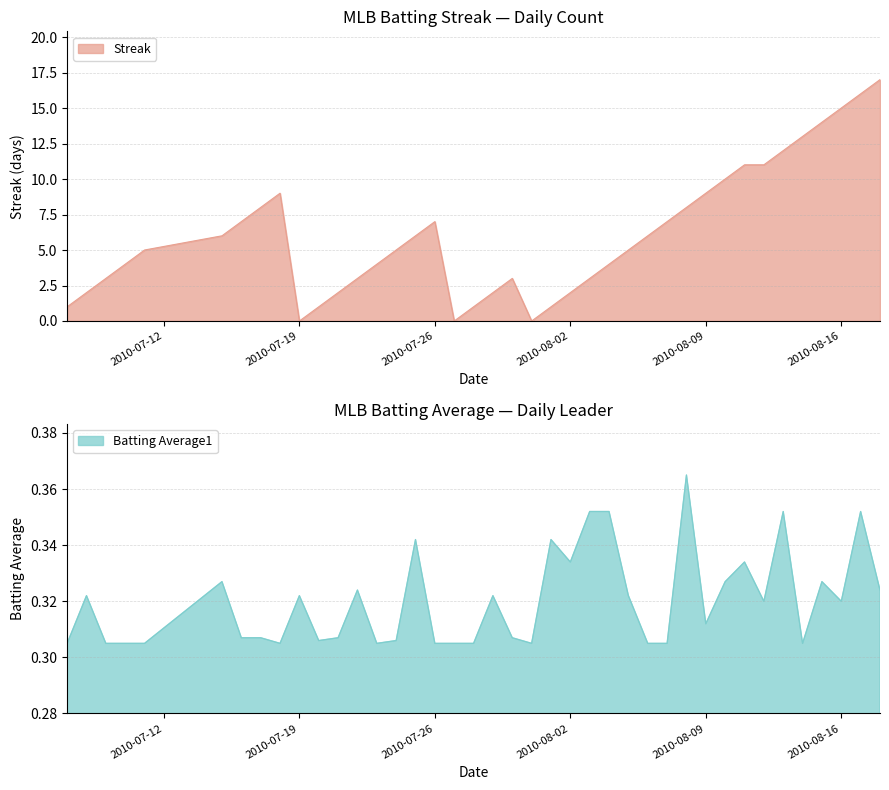

Reading left to right, transcribe all the data shown in this chart.

Streak: 1.0	2.0	3.0	4.0	5.0	6.0	7.0	8.0	9.0	0.0	1.0	2.0	3.0	4.0	5.0	6.0	7.0	0.0	1.0	2.0	3.0	0.0	1.0	2.0	3.0	4.0	5.0	6.0	7.0	8.0	9.0	10.0	11.0	11.0	12.0	13.0	14.0	15.0	16.0	17.0
Batting Average1: 0.3	0.3	0.3	0.3	0.3	0.3	0.3	0.3	0.3	0.3	0.3	0.3	0.3	0.3	0.3	0.3	0.3	0.3	0.3	0.3	0.3	0.3	0.3	0.3	0.4	0.4	0.3	0.3	0.3	0.4	0.3	0.3	0.3	0.3	0.4	0.3	0.3	0.3	0.4	0.3